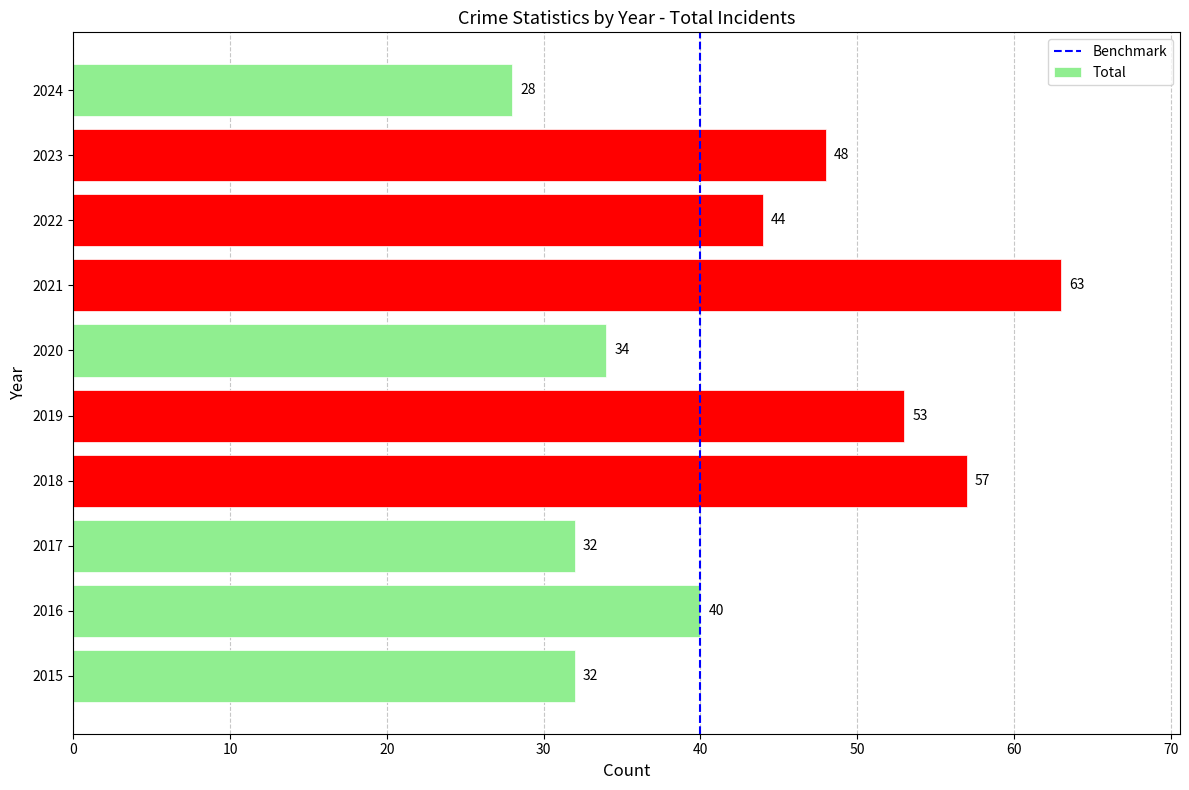

Between 2017 and 2018, which is larger?

2018